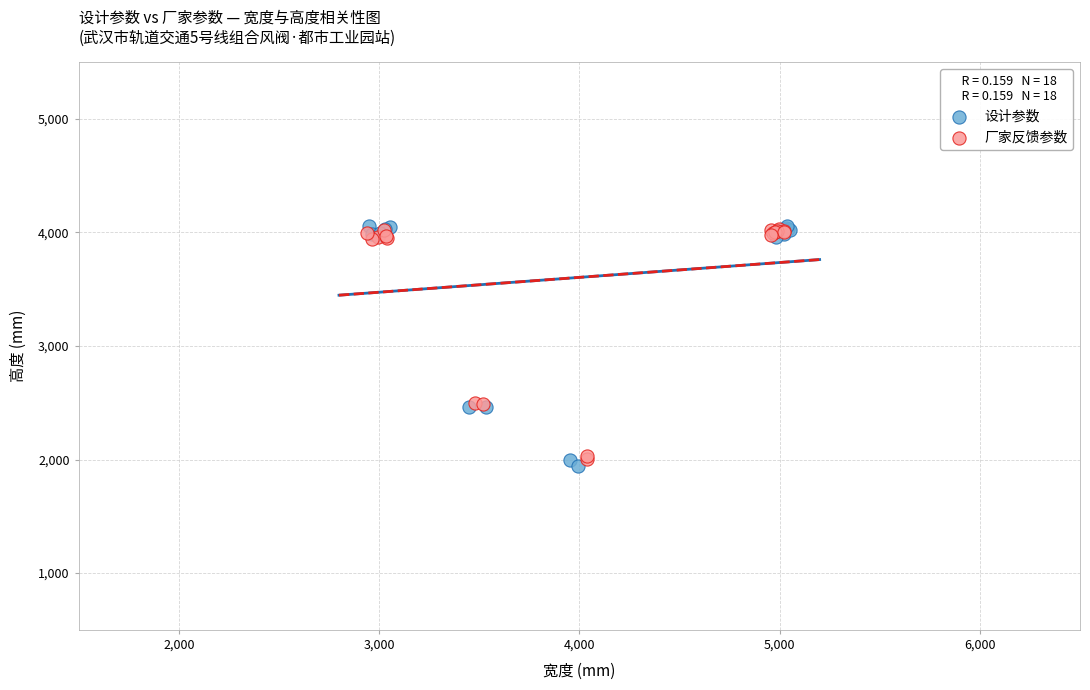

What are all the series names shown in the legend?

设计参数, 厂家反馈参数